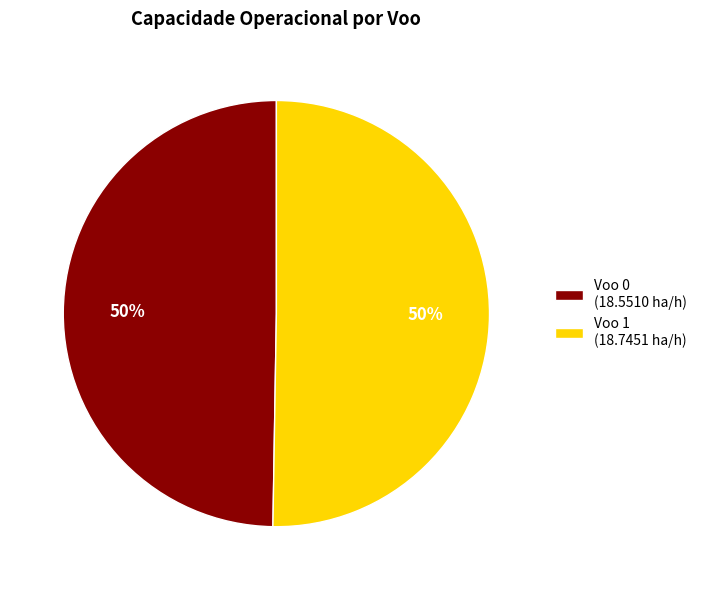

To the nearest percent, what is the average slice percentage?

50%